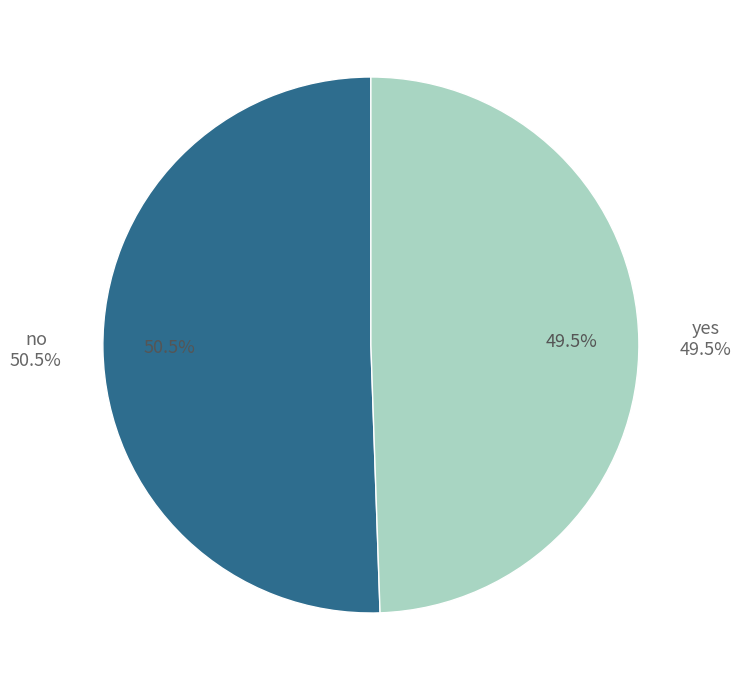

What percentage do yes and no together represent?

100.0%